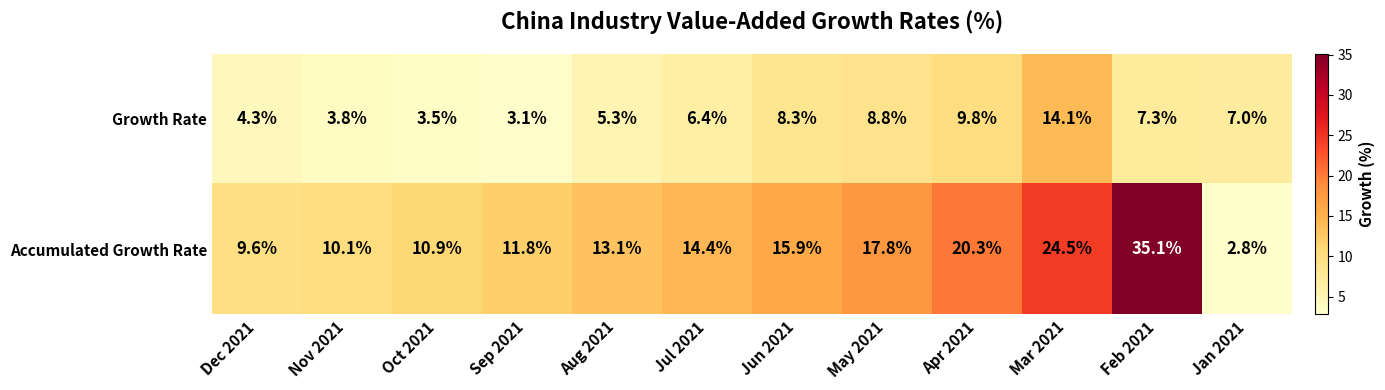

True or false: Growth Rate has a value of 8.6 at Jul 2021.

False